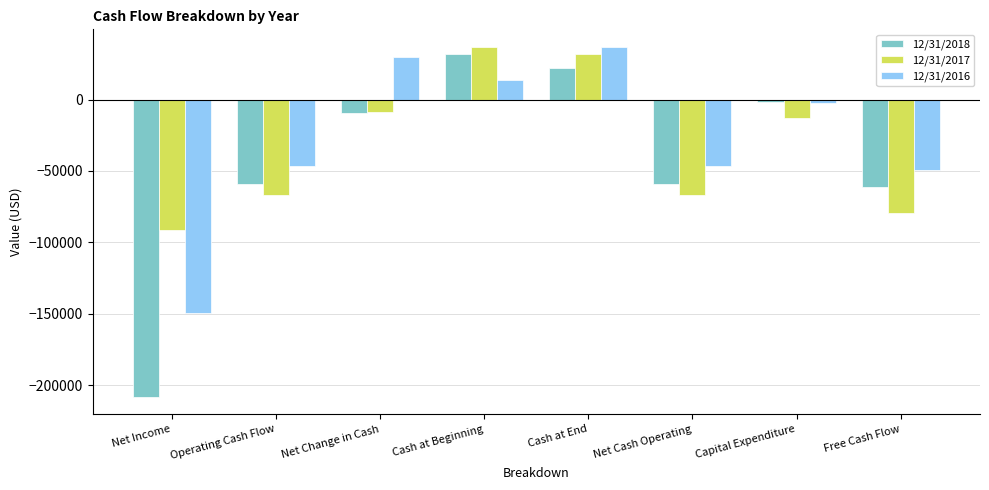

Rank the series at Net Income from lowest to highest value.

12/31/2018, 12/31/2016, 12/31/2017